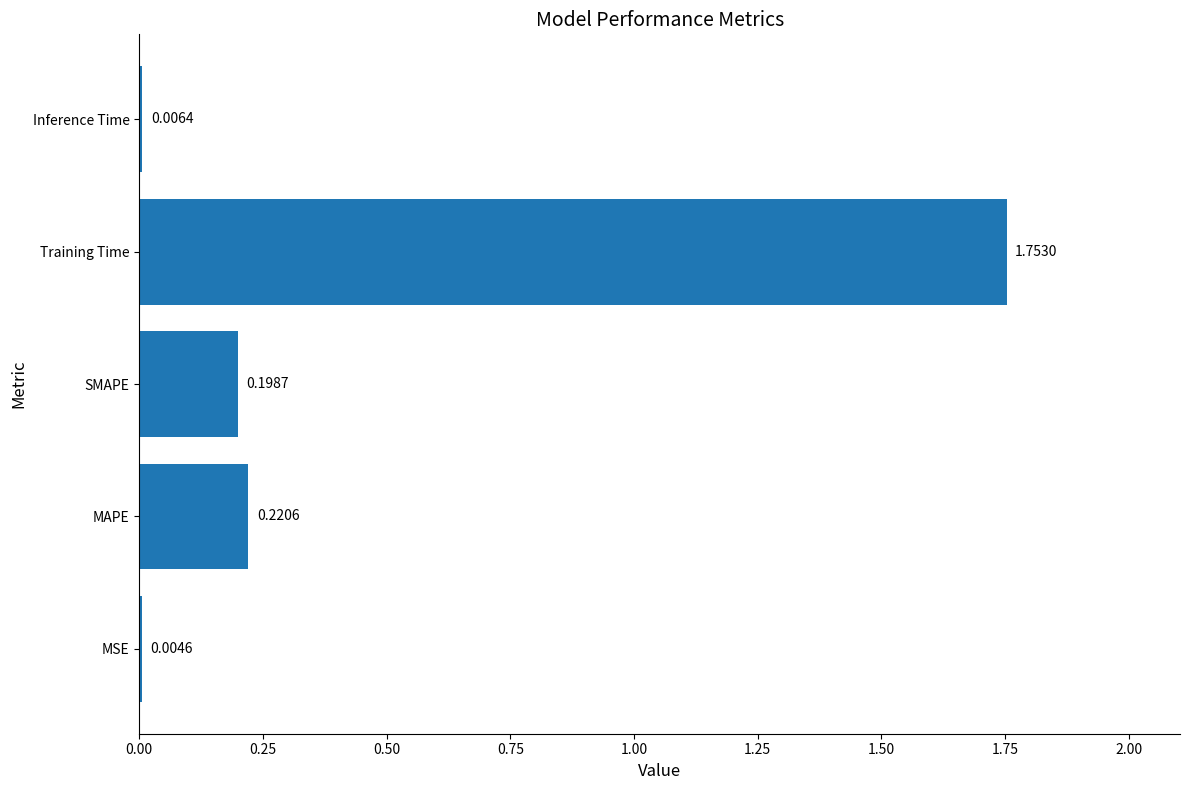

Which label corresponds to the largest value in the chart?

Training Time